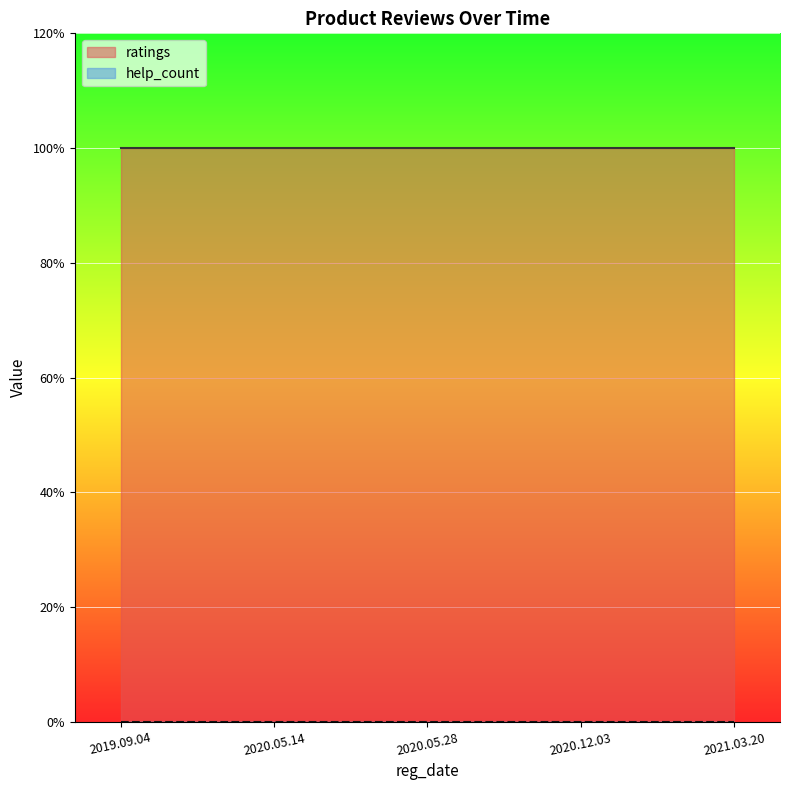

True or false: help_count and ratings intersect in this chart.

False